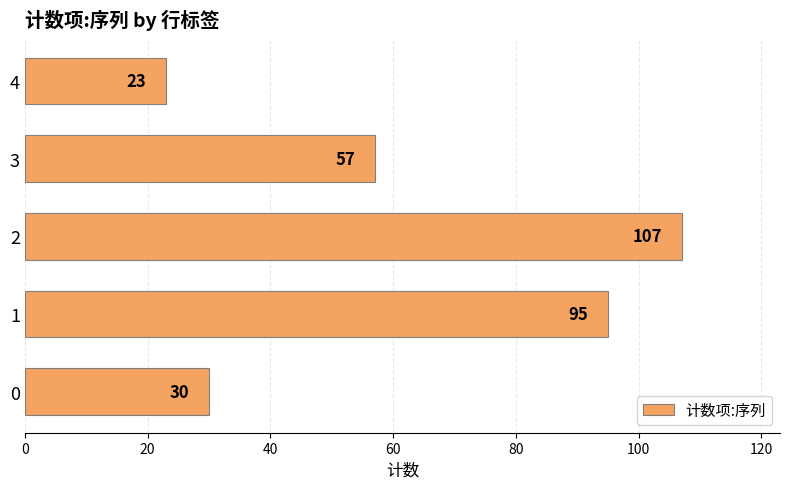

Rank the categories by value from highest to lowest.

2, 1, 3, 0, 4